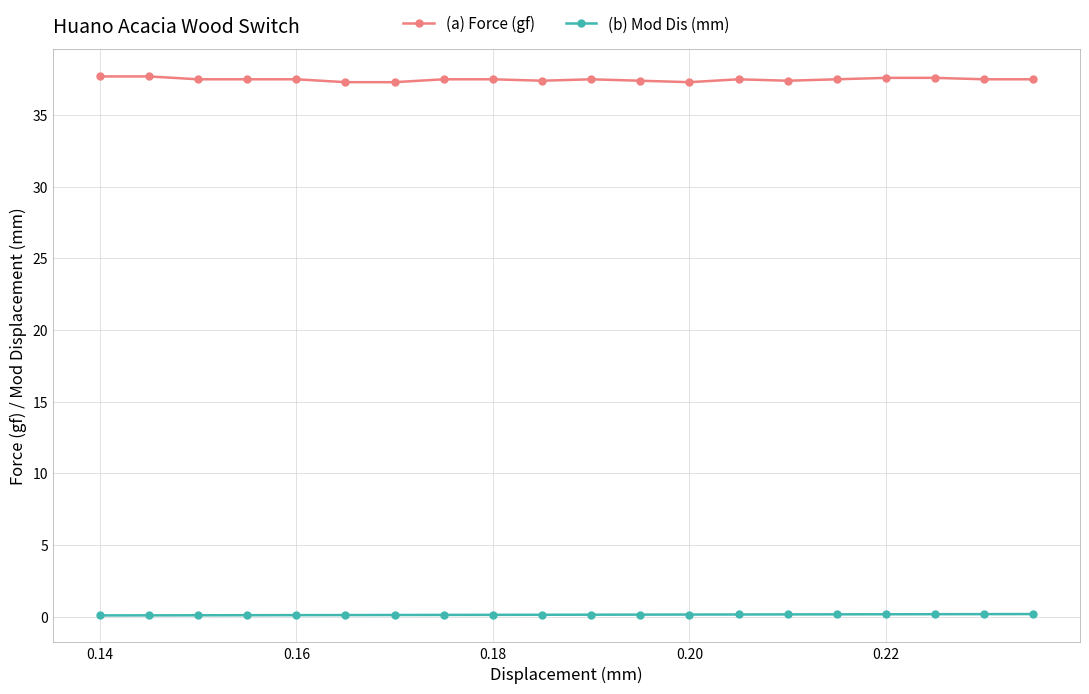

True or false: (a) Force (gf) and (b) Mod Dis (mm) intersect in this chart.

False